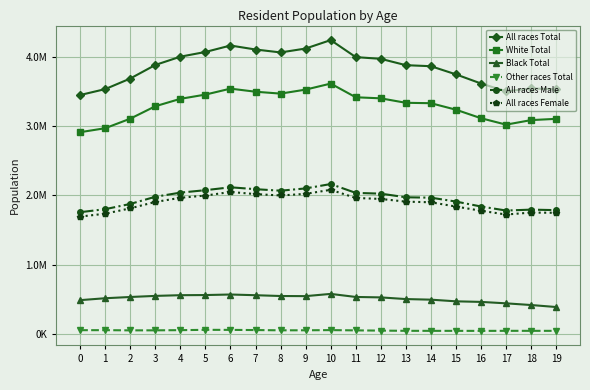

What are all the series names shown in the legend?

All races Total, White Total, Black Total, Other races Total, All races Male, All races Female